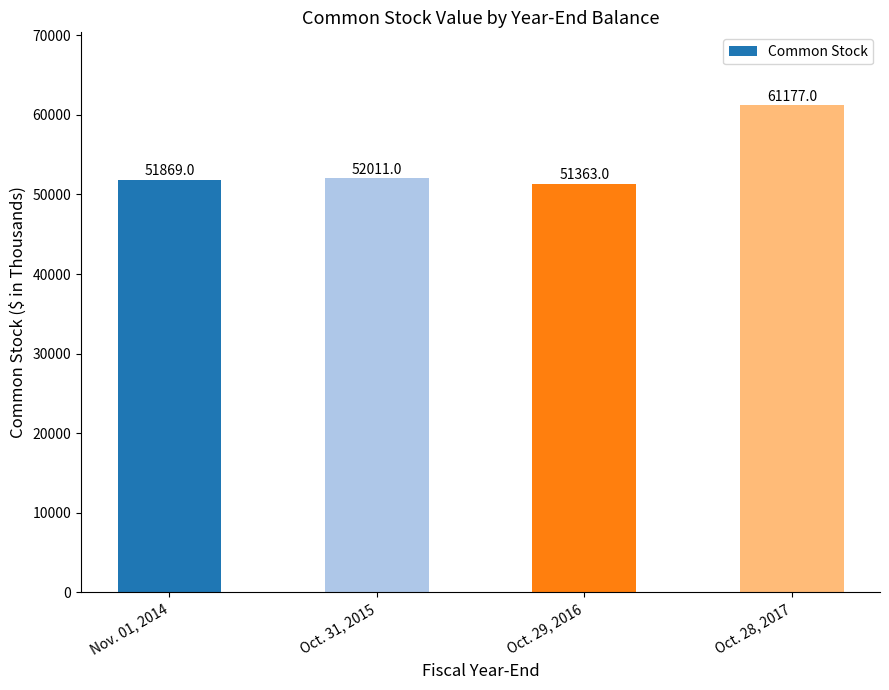

What is the label of the 1st bar from the right?

Oct. 28, 2017